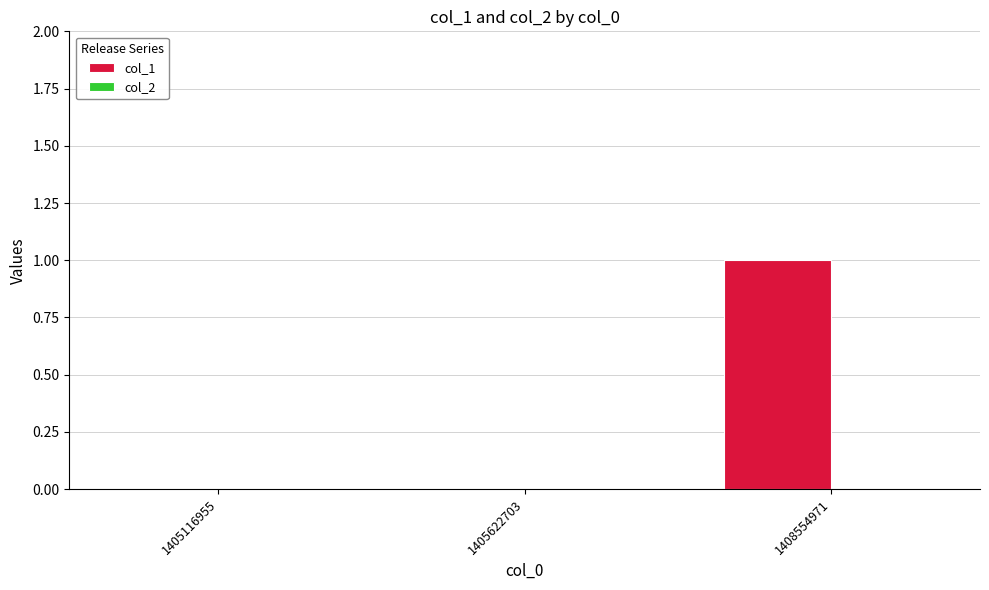

True or false: the data shows 1 at 1408554971.

True